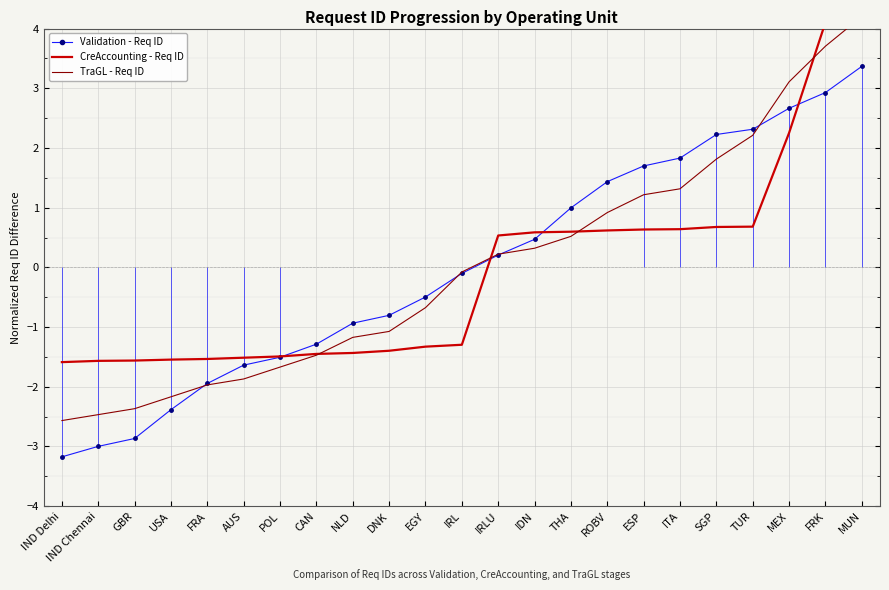

What is the label of the 14th point from the left?

IDN